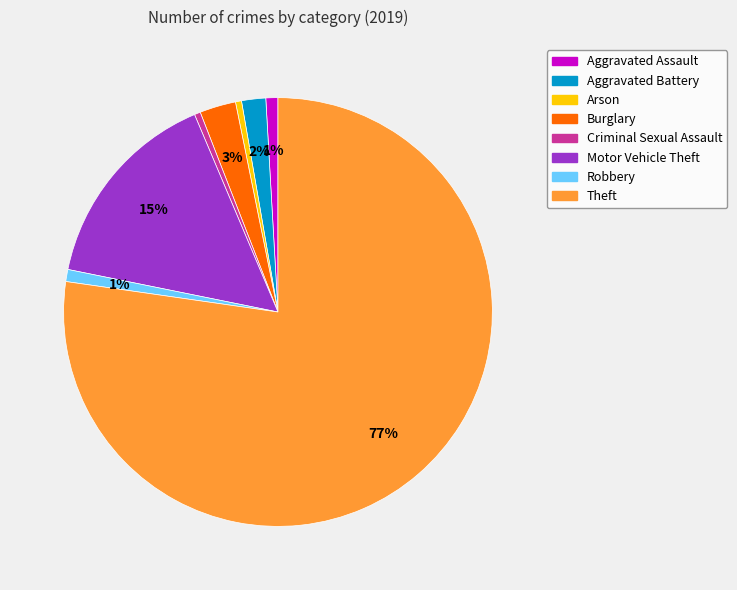

Which category has the biggest portion of the pie?

Theft